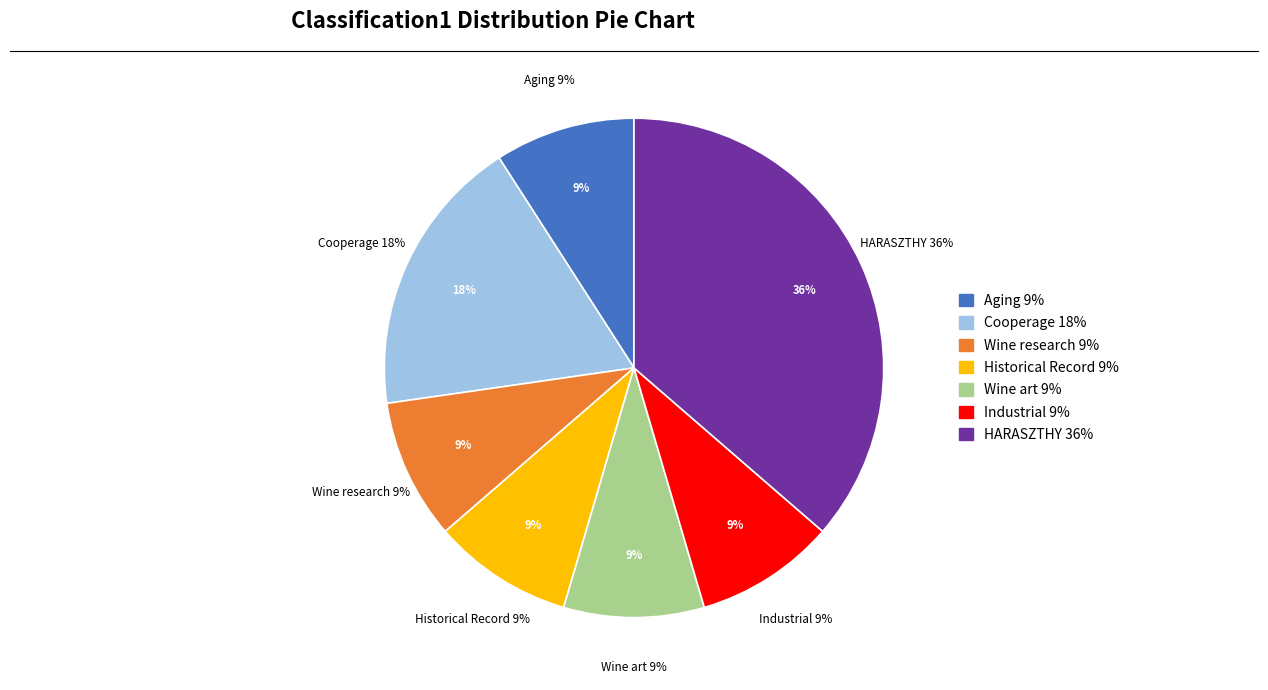

True or false: Wine research accounts for 30% of the total.

False